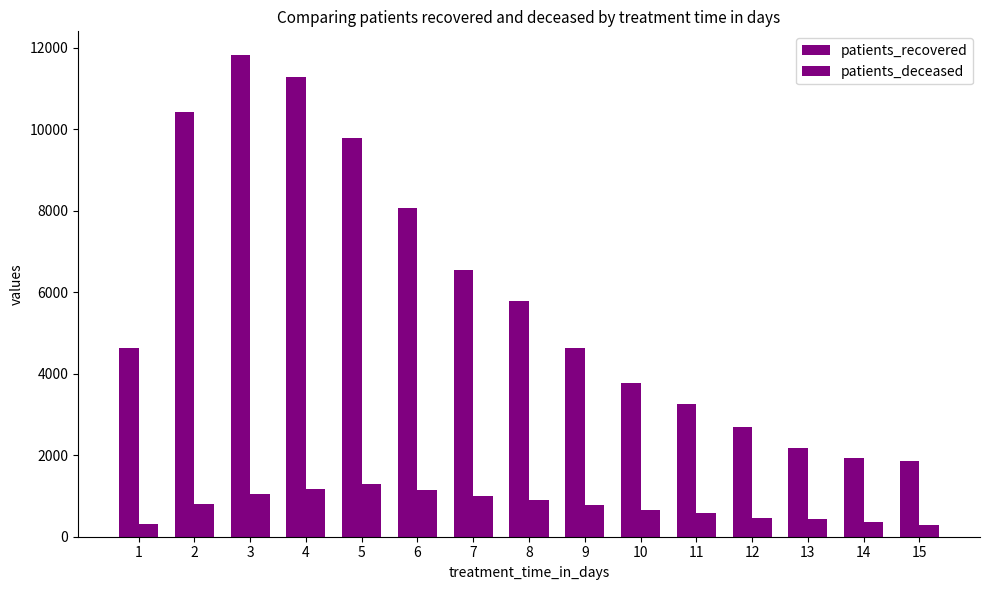

How many distinct data groups are displayed?

2